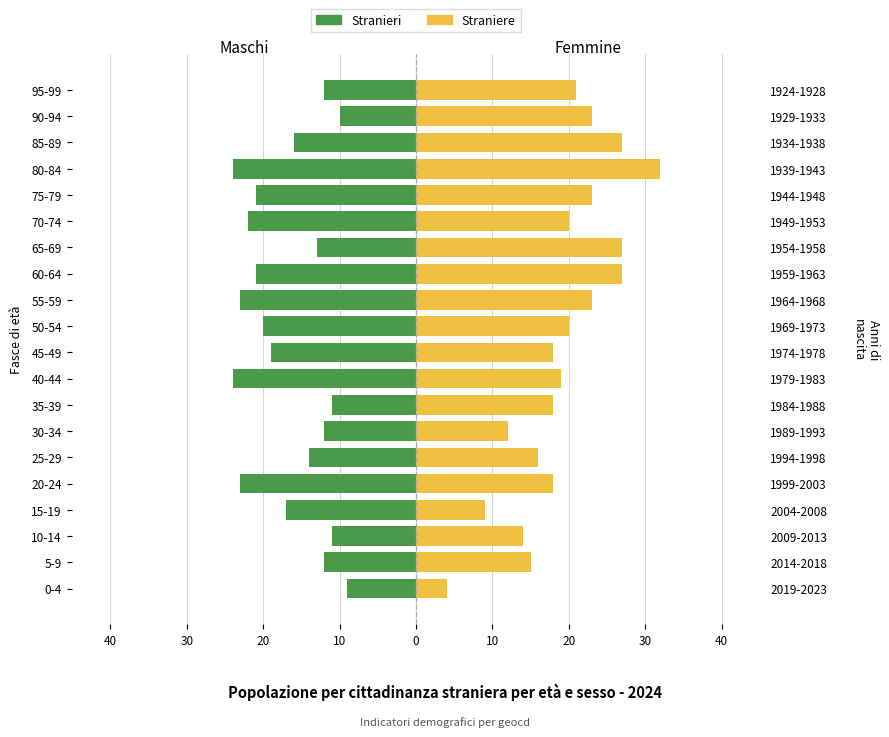

What is the sum of all Stranieri values?

-334